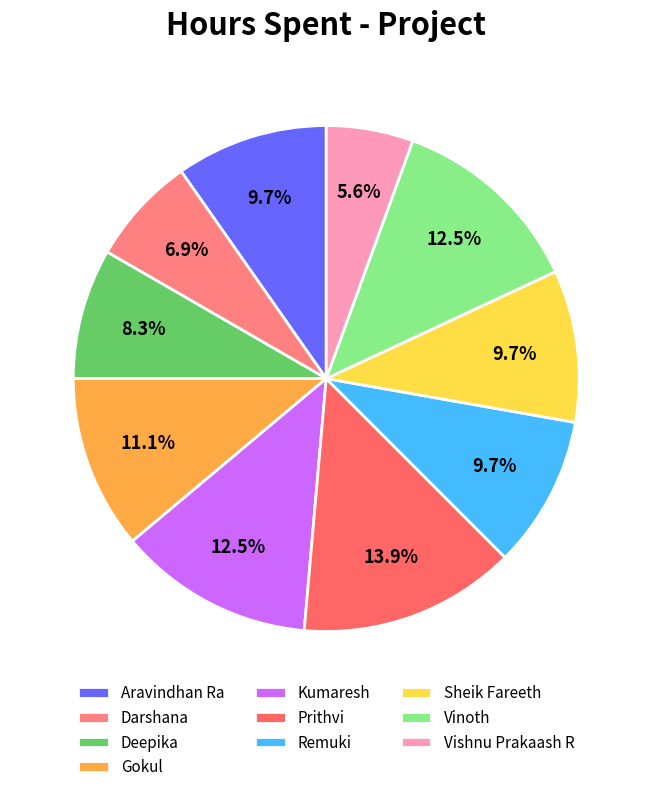

How many slices are in this pie chart?

10